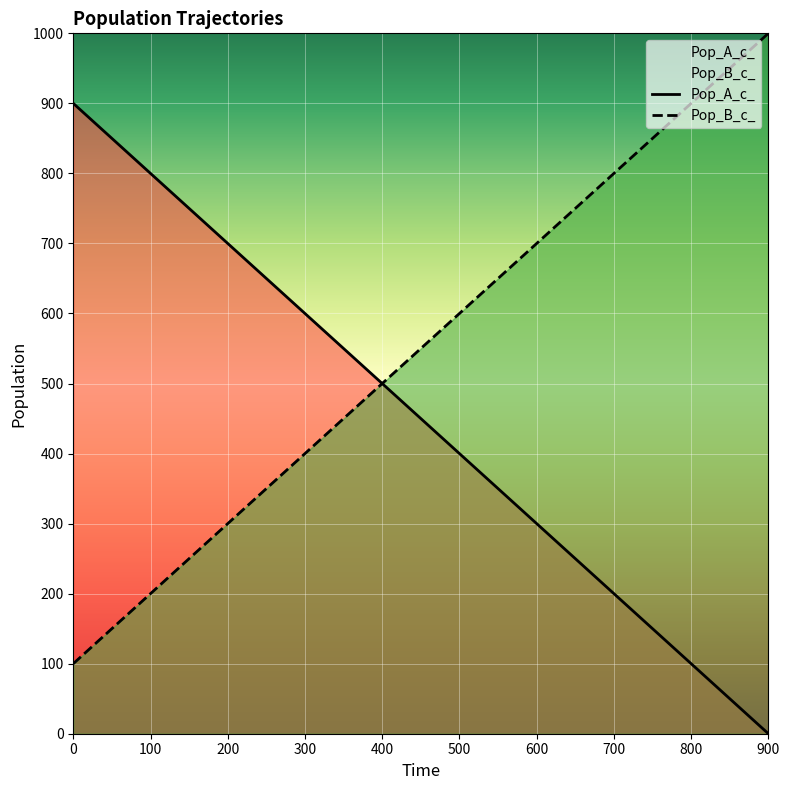

What is the difference between the maximum and minimum values in the Pop_A_c_ series?

900